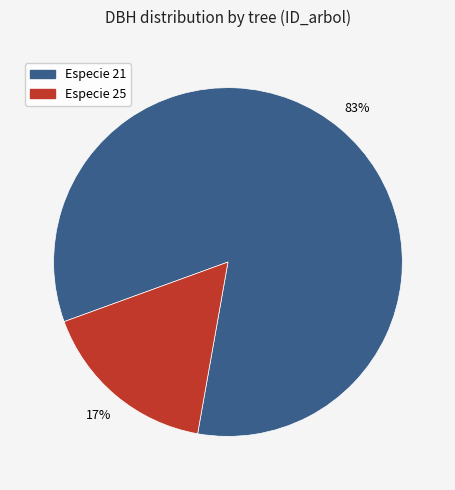

Count the number of slices in the pie.

2